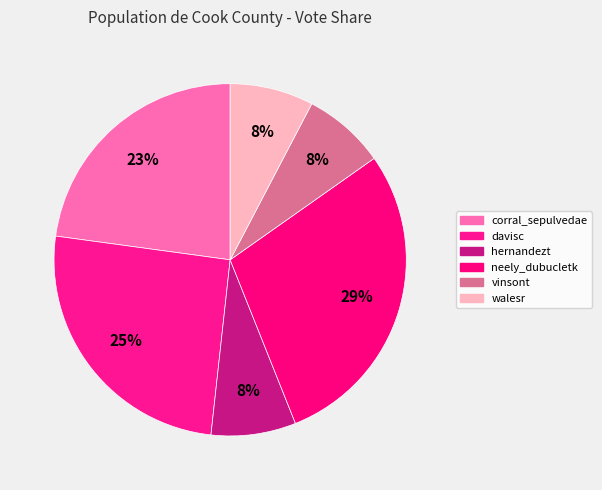

How much of the chart is everything except neely_dubucletk?

71.3%